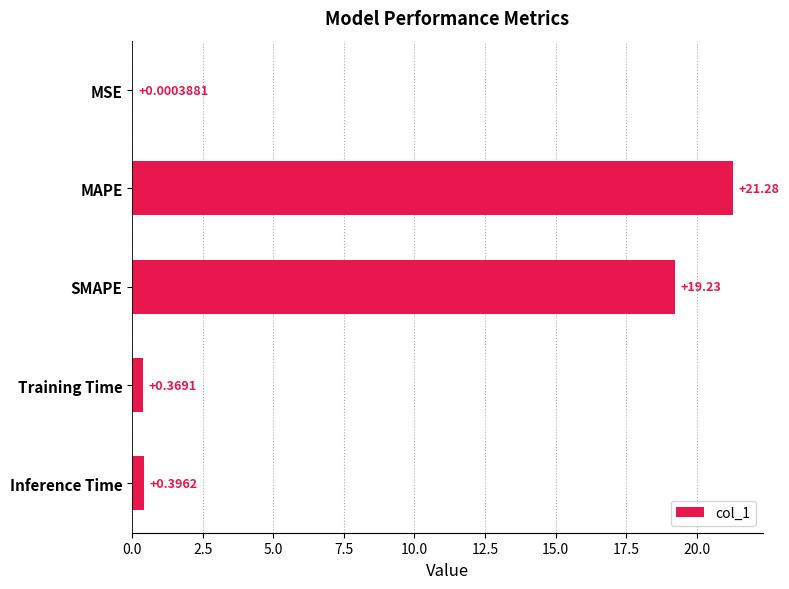

At which category does the chart reach its peak across all series?

MAPE